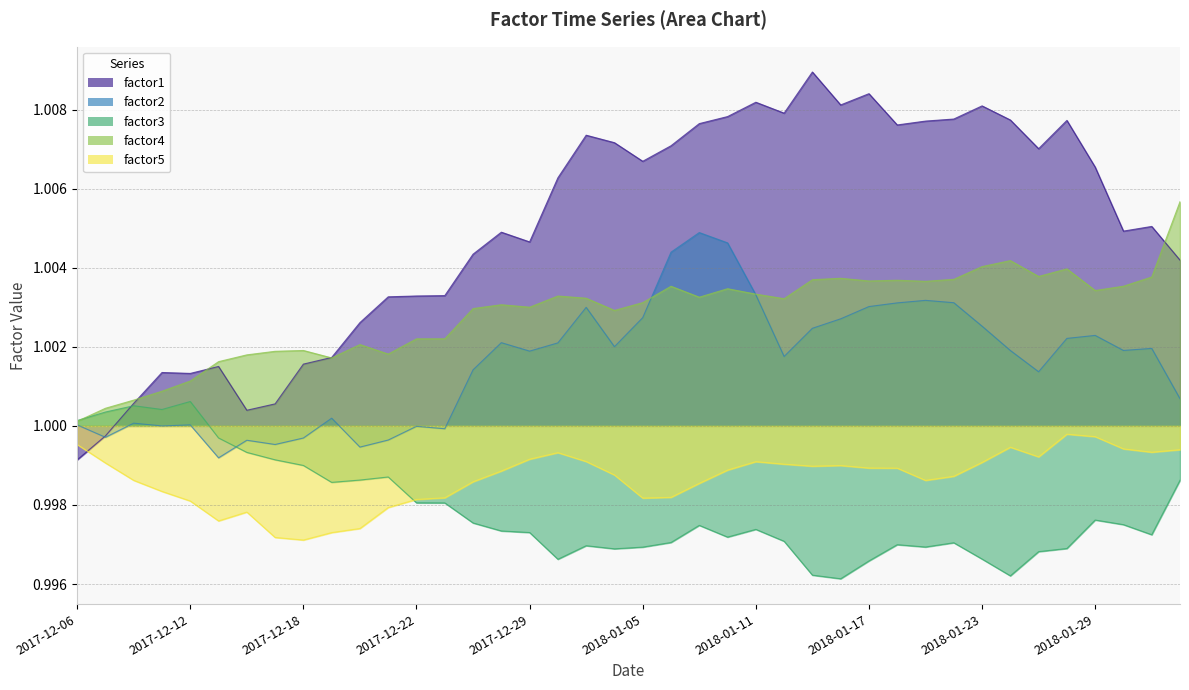

True or false: factor4 has a value of 0.7 at 2018-01-26.

False